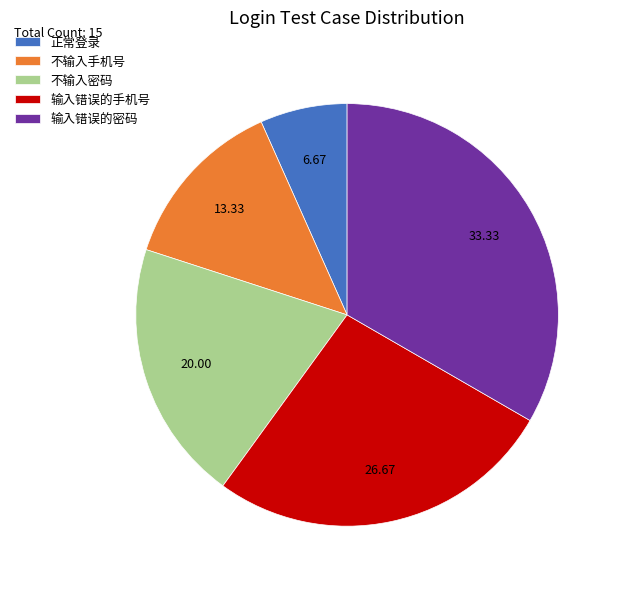

What is the ratio of the value at 输入错误的手机号 to the value at 不输入手机号?

2.0